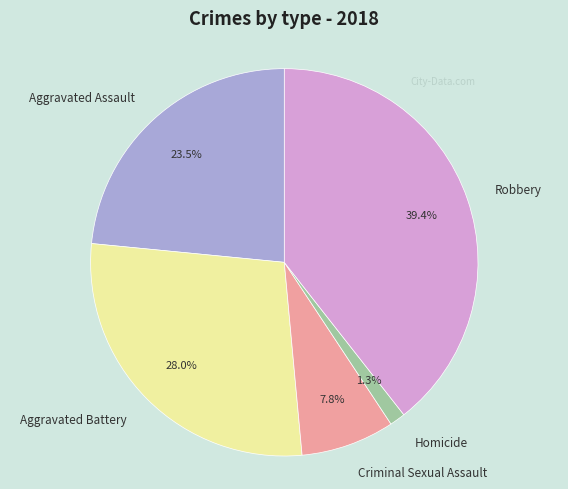

To the nearest percent, what percentage of the pie is Robbery?

39%